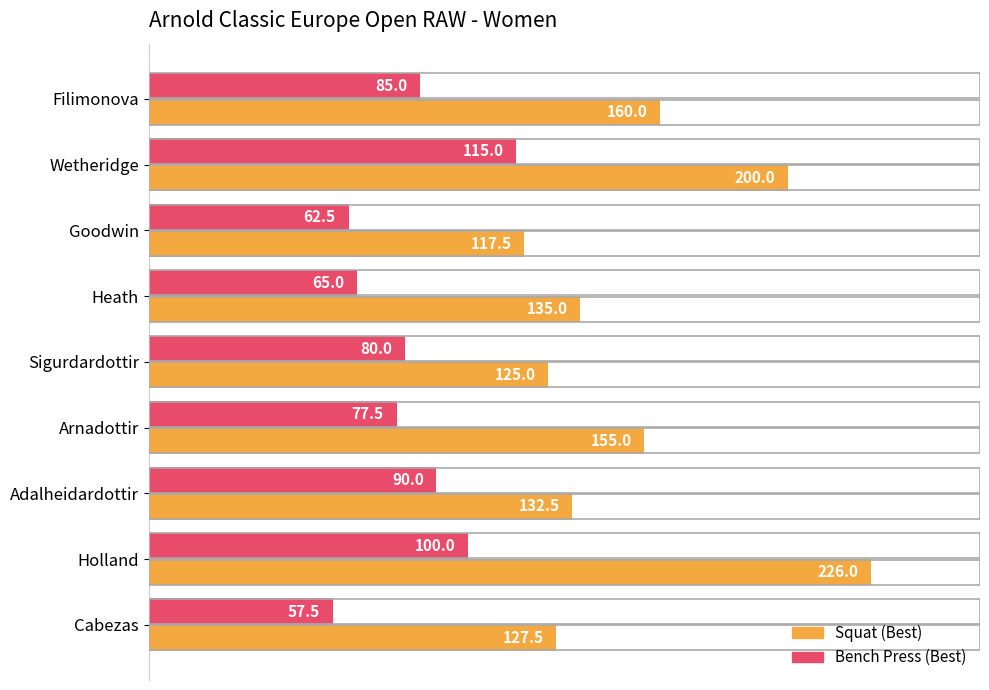

How many categories are shown in the chart?

9